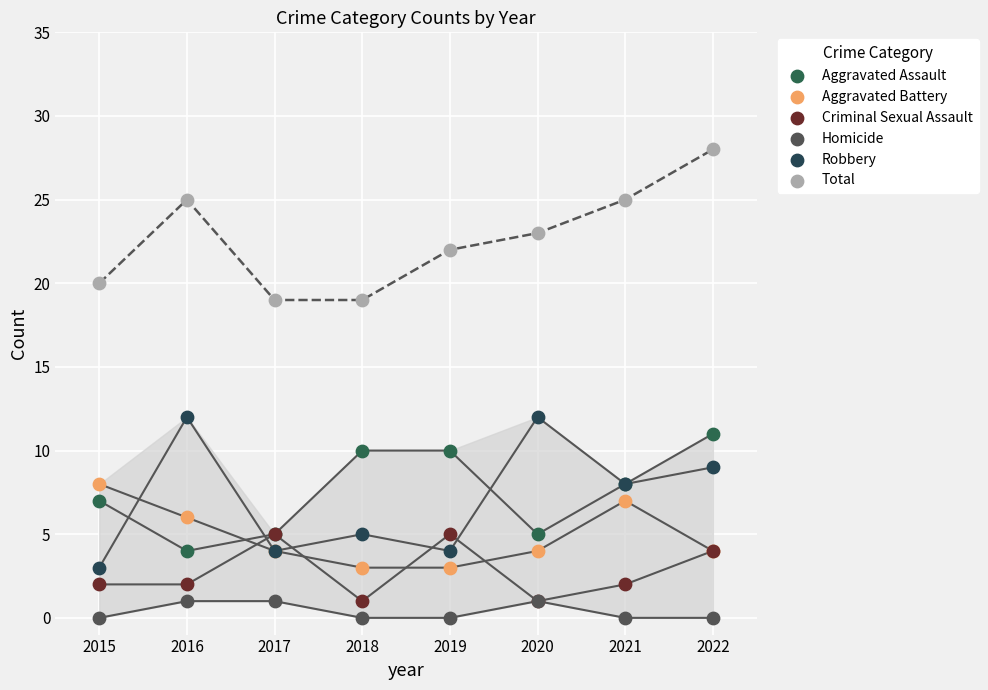

What are all the series names shown in the legend?

Aggravated Assault, Aggravated Battery, Criminal Sexual Assault, Homicide, Robbery, Total